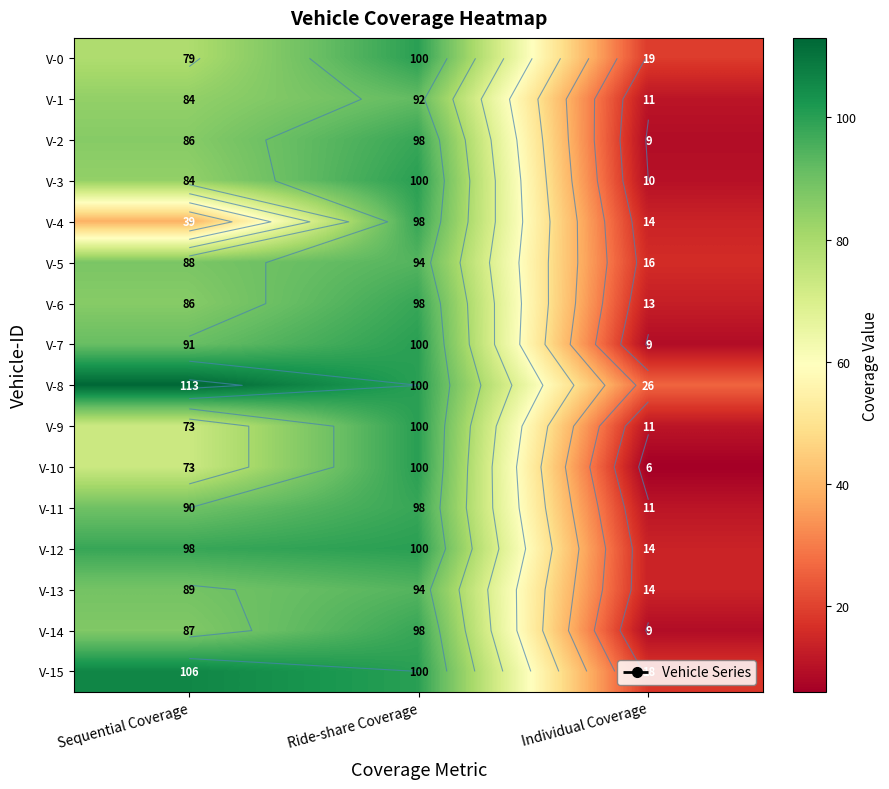

List the labels in order of V-12 value, smallest first.

Individual Coverage, Sequential Coverage, Ride-share Coverage